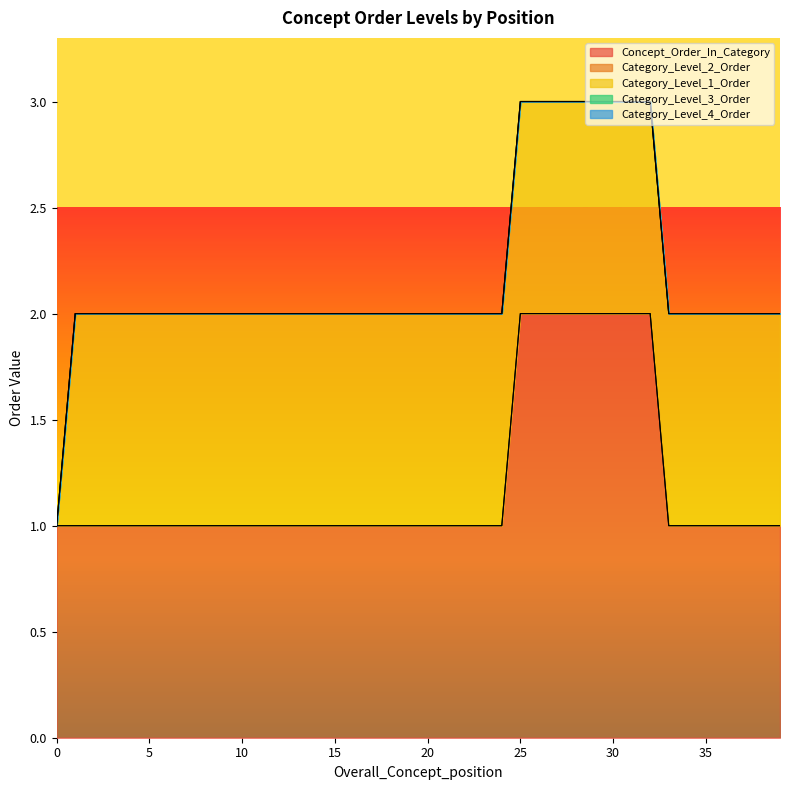

True or false: Category_Level_4_Order and Category_Level_3_Order intersect in this chart.

False